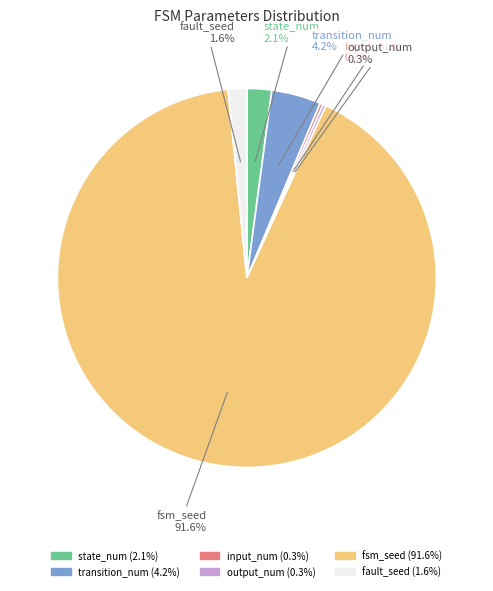

The fsm_seed slice represents 97% of the pie. True or false?

False